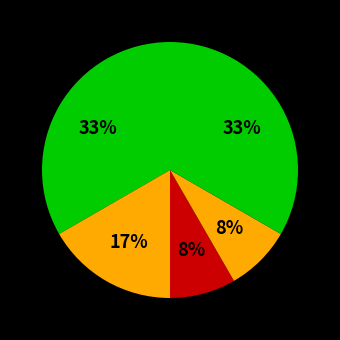

How many slices are in this pie chart?

5